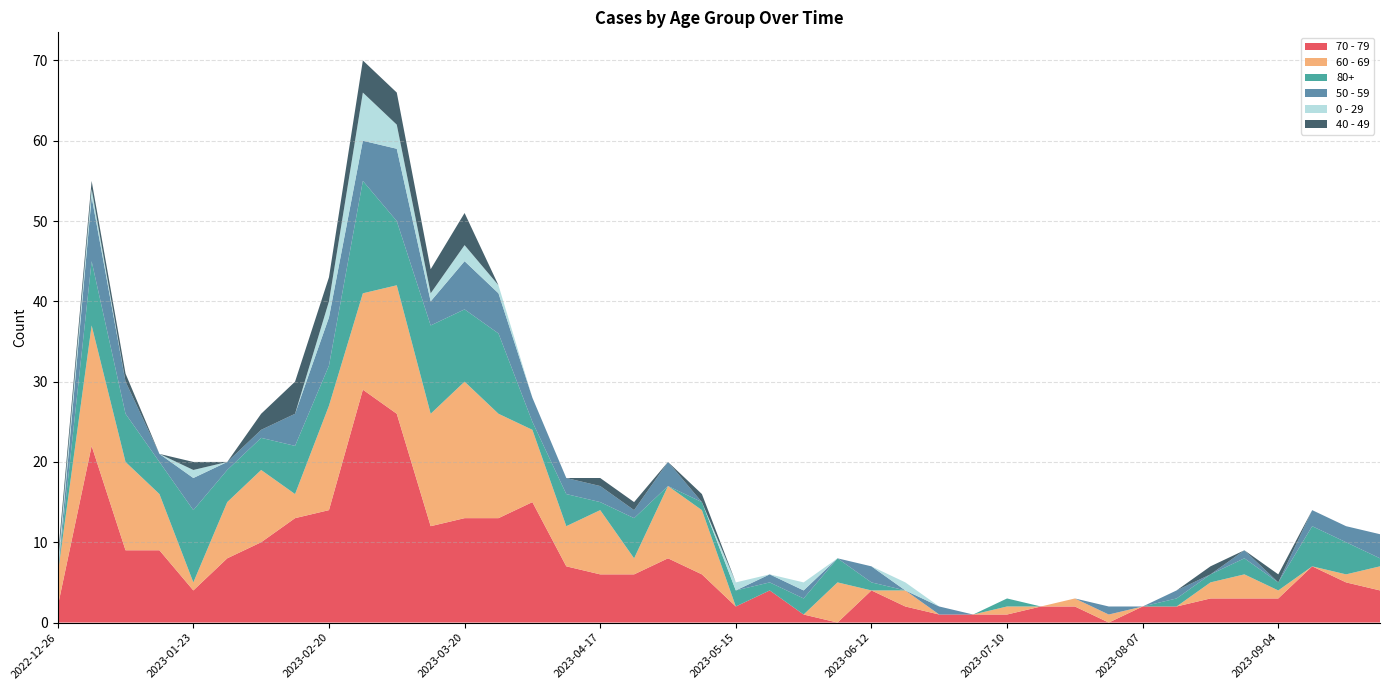

Reading left to right, list all the values displayed in this chart.

70 - 79: 2022-12-26=2	2023-01-02=22	2023-01-09=9	2023-01-16=9	2023-01-23=4	2023-01-30=8	2023-02-06=10	2023-02-13=13	2023-02-20=14	2023-02-27=29	2023-03-06=26	2023-03-13=12	2023-03-20=13	2023-03-27=13	2023-04-03=15	2023-04-10=7	2023-04-17=6	2023-04-24=6	2023-05-01=8	2023-05-08=6	2023-05-15=2	2023-05-22=4	2023-05-29=1	2023-06-05=0	2023-06-12=4	2023-06-19=2	2023-06-26=1	2023-07-03=1	2023-07-10=1	2023-07-17=2	2023-07-24=2	2023-07-31=0	2023-08-07=2	2023-08-14=2	2023-08-21=3	2023-08-28=3	2023-09-04=3	2023-09-11=7	2023-09-18=5	2023-09-25=4
60 - 69: 2022-12-26=4	2023-01-02=15	2023-01-09=11	2023-01-16=7	2023-01-23=1	2023-01-30=7	2023-02-06=9	2023-02-13=3	2023-02-20=13	2023-02-27=12	2023-03-06=16	2023-03-13=14	2023-03-20=17	2023-03-27=13	2023-04-03=9	2023-04-10=5	2023-04-17=8	2023-04-24=2	2023-05-01=9	2023-05-08=8	2023-05-15=0	2023-05-22=0	2023-05-29=0	2023-06-05=5	2023-06-12=0	2023-06-19=2	2023-06-26=0	2023-07-03=0	2023-07-10=1	2023-07-17=0	2023-07-24=1	2023-07-31=1	2023-08-07=0	2023-08-14=0	2023-08-21=2	2023-08-28=3	2023-09-04=1	2023-09-11=0	2023-09-18=1	2023-09-25=3
80+: 2022-12-26=0	2023-01-02=8	2023-01-09=6	2023-01-16=4	2023-01-23=9	2023-01-30=4	2023-02-06=4	2023-02-13=6	2023-02-20=5	2023-02-27=14	2023-03-06=8	2023-03-13=11	2023-03-20=9	2023-03-27=10	2023-04-03=1	2023-04-10=4	2023-04-17=1	2023-04-24=5	2023-05-01=0	2023-05-08=1	2023-05-15=2	2023-05-22=1	2023-05-29=2	2023-06-05=3	2023-06-12=1	2023-06-19=0	2023-06-26=0	2023-07-03=0	2023-07-10=1	2023-07-17=0	2023-07-24=0	2023-07-31=0	2023-08-07=0	2023-08-14=1	2023-08-21=1	2023-08-28=2	2023-09-04=1	2023-09-11=5	2023-09-18=4	2023-09-25=1
50 - 59: 2022-12-26=0	2023-01-02=8	2023-01-09=4	2023-01-16=1	2023-01-23=4	2023-01-30=1	2023-02-06=1	2023-02-13=4	2023-02-20=6	2023-02-27=5	2023-03-06=9	2023-03-13=3	2023-03-20=6	2023-03-27=5	2023-04-03=3	2023-04-10=2	2023-04-17=2	2023-04-24=1	2023-05-01=3	2023-05-08=0	2023-05-15=0	2023-05-22=1	2023-05-29=1	2023-06-05=0	2023-06-12=2	2023-06-19=0	2023-06-26=1	2023-07-03=0	2023-07-10=0	2023-07-17=0	2023-07-24=0	2023-07-31=1	2023-08-07=0	2023-08-14=1	2023-08-21=0	2023-08-28=1	2023-09-04=0	2023-09-11=2	2023-09-18=2	2023-09-25=3
0 - 29: 2022-12-26=1	2023-01-02=1	2023-01-09=0	2023-01-16=0	2023-01-23=1	2023-01-30=0	2023-02-06=0	2023-02-13=0	2023-02-20=2	2023-02-27=6	2023-03-06=3	2023-03-13=1	2023-03-20=2	2023-03-27=1	2023-04-03=0	2023-04-10=0	2023-04-17=0	2023-04-24=0	2023-05-01=0	2023-05-08=0	2023-05-15=1	2023-05-22=0	2023-05-29=1	2023-06-05=0	2023-06-12=0	2023-06-19=1	2023-06-26=0	2023-07-03=0	2023-07-10=0	2023-07-17=0	2023-07-24=0	2023-07-31=0	2023-08-07=0	2023-08-14=0	2023-08-21=0	2023-08-28=0	2023-09-04=0	2023-09-11=0	2023-09-18=0	2023-09-25=0
40 - 49: 2022-12-26=1	2023-01-02=1	2023-01-09=1	2023-01-16=0	2023-01-23=1	2023-01-30=0	2023-02-06=2	2023-02-13=4	2023-02-20=3	2023-02-27=4	2023-03-06=4	2023-03-13=3	2023-03-20=4	2023-03-27=0	2023-04-03=0	2023-04-10=0	2023-04-17=1	2023-04-24=1	2023-05-01=0	2023-05-08=1	2023-05-15=0	2023-05-22=0	2023-05-29=0	2023-06-05=0	2023-06-12=0	2023-06-19=0	2023-06-26=0	2023-07-03=0	2023-07-10=0	2023-07-17=0	2023-07-24=0	2023-07-31=0	2023-08-07=0	2023-08-14=0	2023-08-21=1	2023-08-28=0	2023-09-04=1	2023-09-11=0	2023-09-18=0	2023-09-25=0